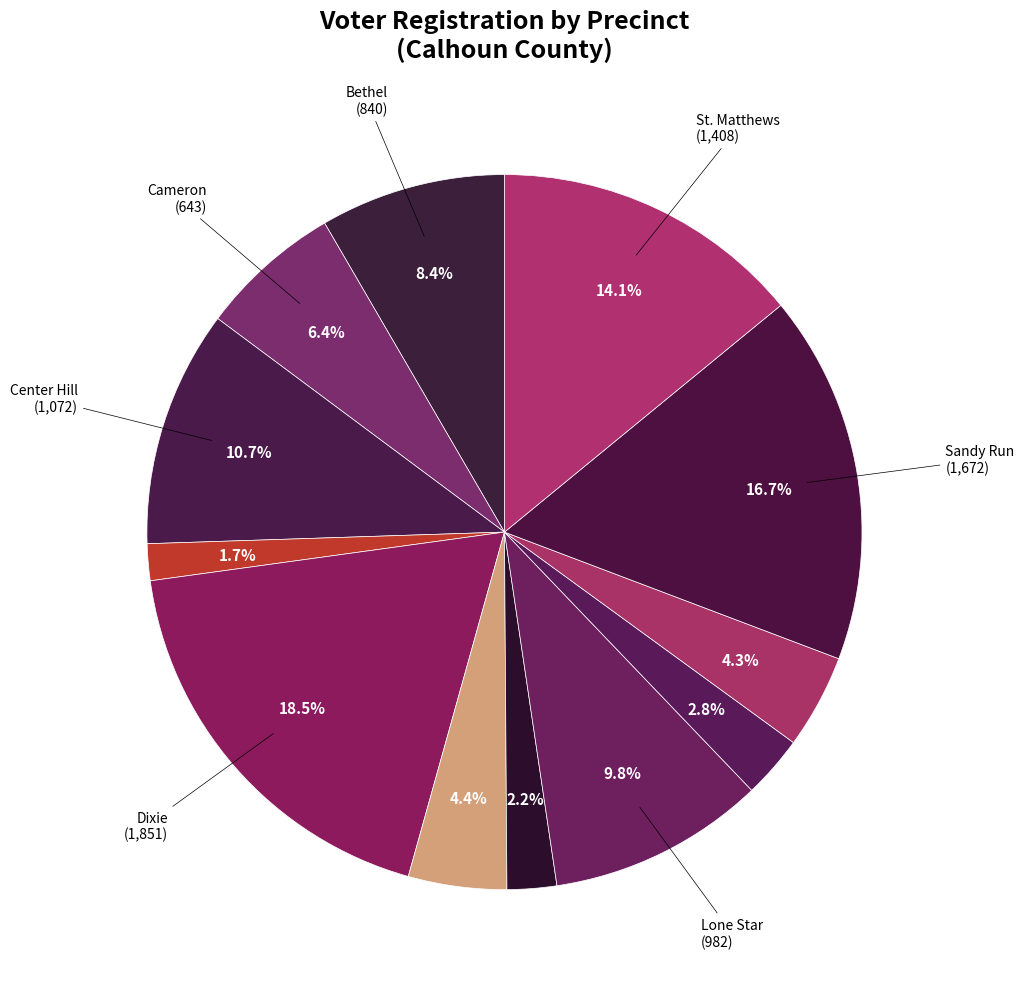

Count the number of slices in the pie.

12